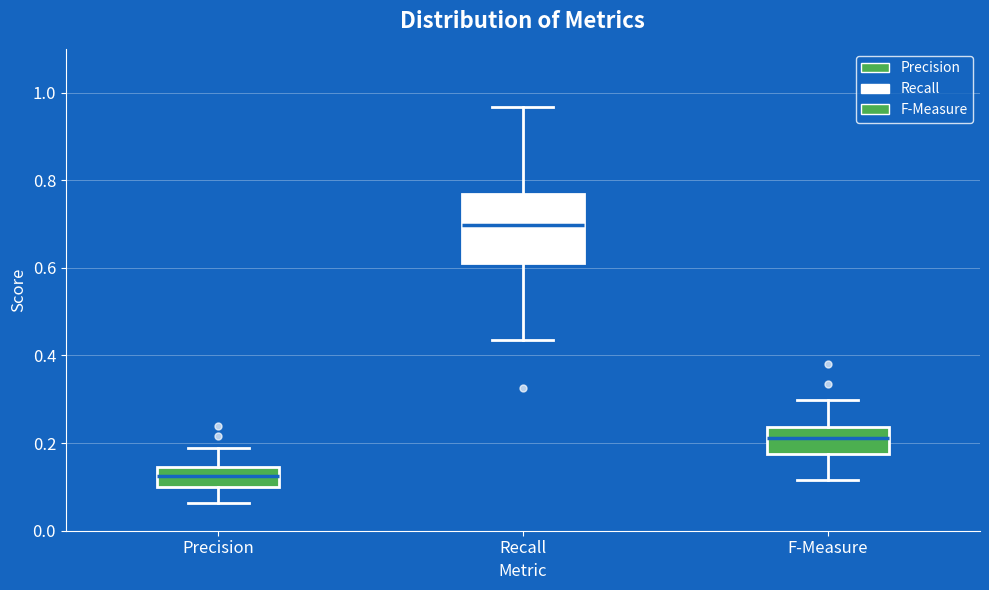

Where does the upper whisker of the box for Recall end on the y-axis? The values are not printed on the chart, so give them approximately, as read against the axis.

0.96